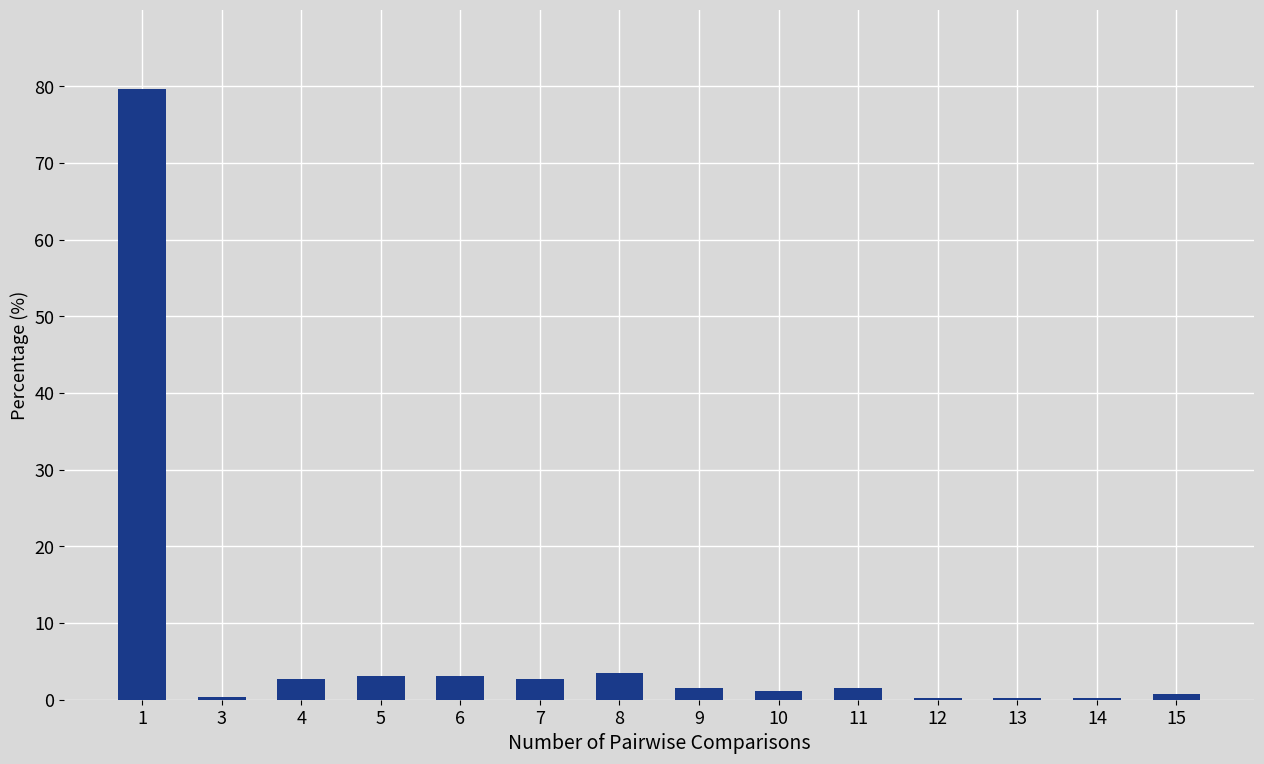

What is the ratio of the value at 5 to the value at 6?

1.0